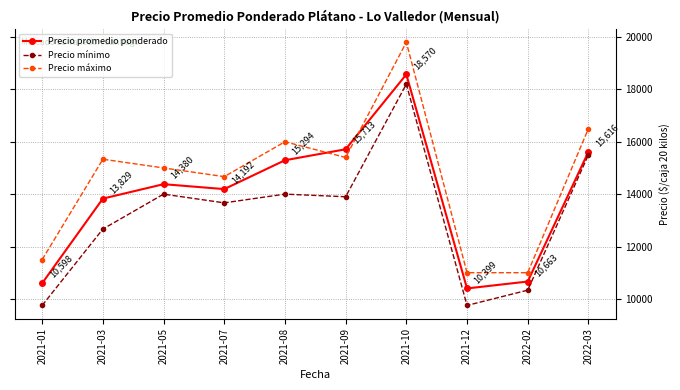

What is the difference between the Precio máximo values at 2021-03 and 2021-01?

3833